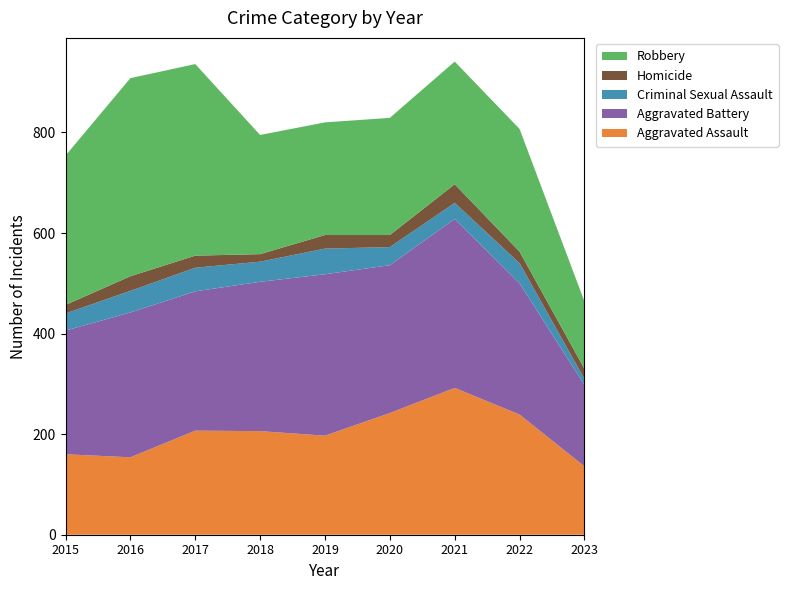

Reading left to right, transcribe all the data shown in this chart.

Aggravated Assault: 160	154	207	206	197	242	292	239	136
Aggravated Battery: 246	288	277	297	321	294	336	261	162
Criminal Sexual Assault: 34	43	47	40	51	36	32	40	12
Homicide: 17	29	24	15	27	24	37	23	20
Robbery: 297	394	381	237	224	233	244	244	134